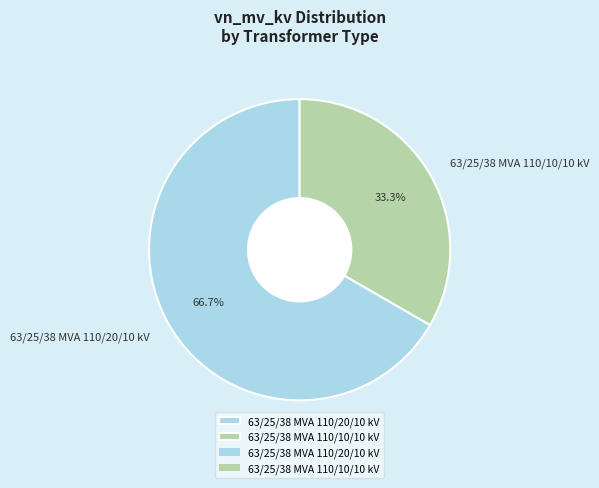

What percentage is the 63/25/38 MVA 110/10/10 kV slice, to the nearest percent?

33%